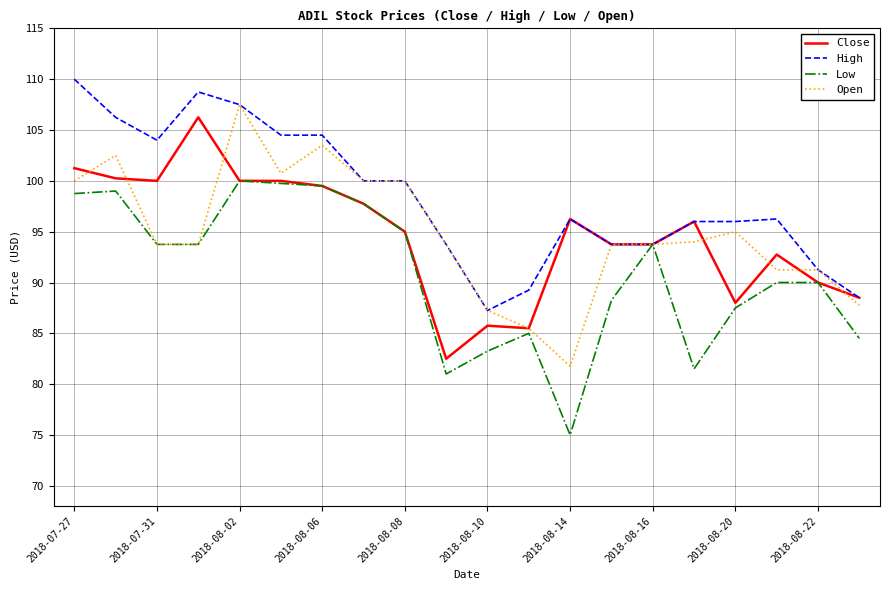

What is the smallest value displayed?

75.0